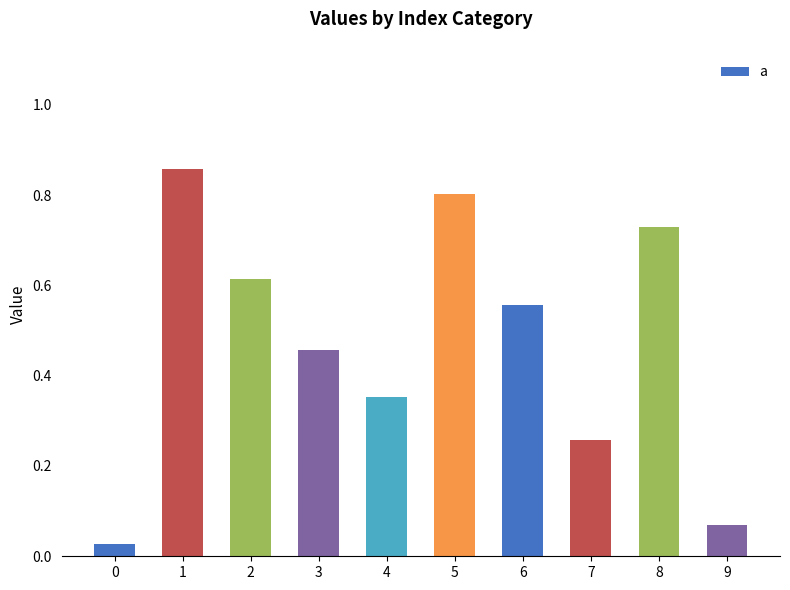

The chart shows a value of 0.3 at 6. True or false?

False